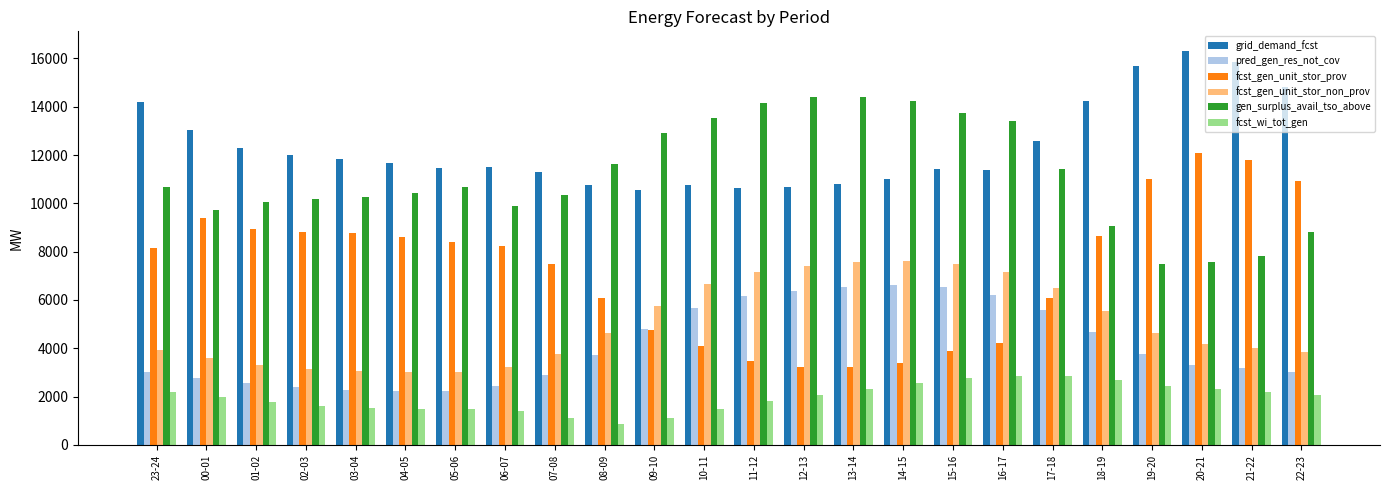

What is the label of the 5th bar from the right?

18-19